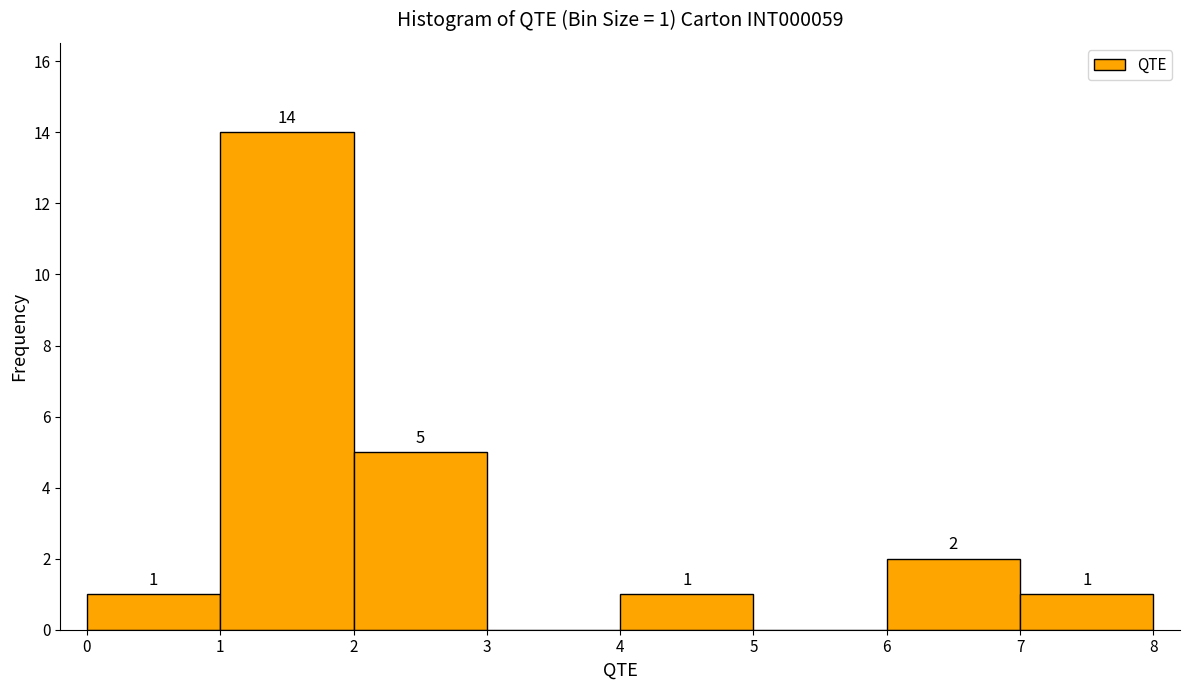

Over which range of the x-axis is the bar tallest?

1 to 2